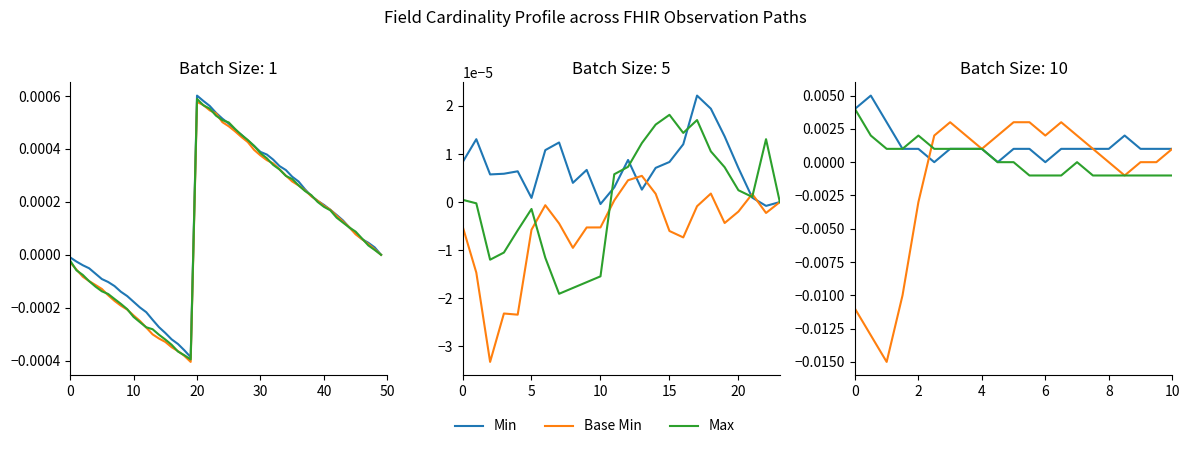

Which category has the highest value in the Min series?

10